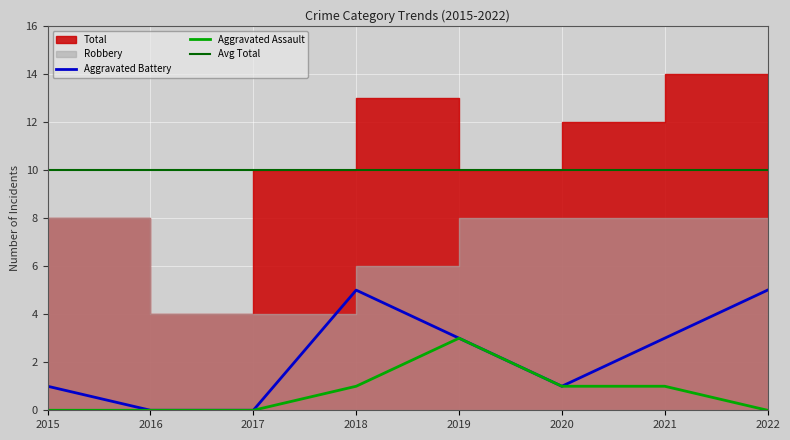

What is the maximum value for Aggravated Battery?

5